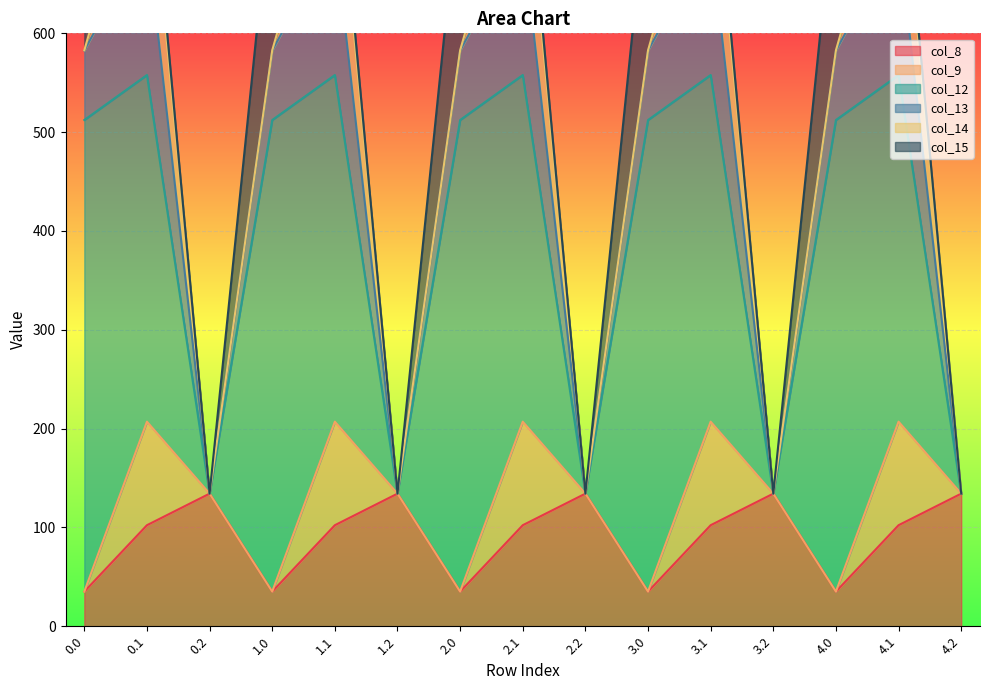

Reading left to right, what are all the values shown in this chart?

col_8: 35.0	102.3	134.2	35.0	102.3	134.2	35.0	102.3	134.2	35.0	102.3	134.2	35.0	102.3	134.2
col_9: 0.0	104.8	0.0	0.0	104.8	0.0	0.0	104.8	0.0	0.0	104.8	0.0	0.0	104.8	0.0
col_12: 477.2	350.8	0.0	477.2	350.8	0.0	477.2	350.8	0.0	477.2	350.8	0.0	477.2	350.8	0.0
col_13: 70.2	141.2	0.0	70.2	141.2	0.0	70.2	141.2	0.0	70.2	141.2	0.0	70.2	141.2	0.0
col_14: 0.3	105.5	0.0	0.3	105.5	0.0	0.3	105.5	0.0	0.3	105.5	0.0	0.3	105.5	0.0
col_15: 172.8	17.3	0.0	172.8	17.3	0.0	172.8	17.3	0.0	172.8	17.3	0.0	172.8	17.3	0.0